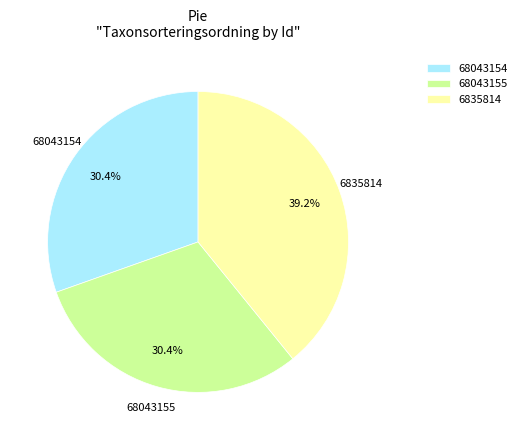

Which category has the biggest portion of the pie?

6835814